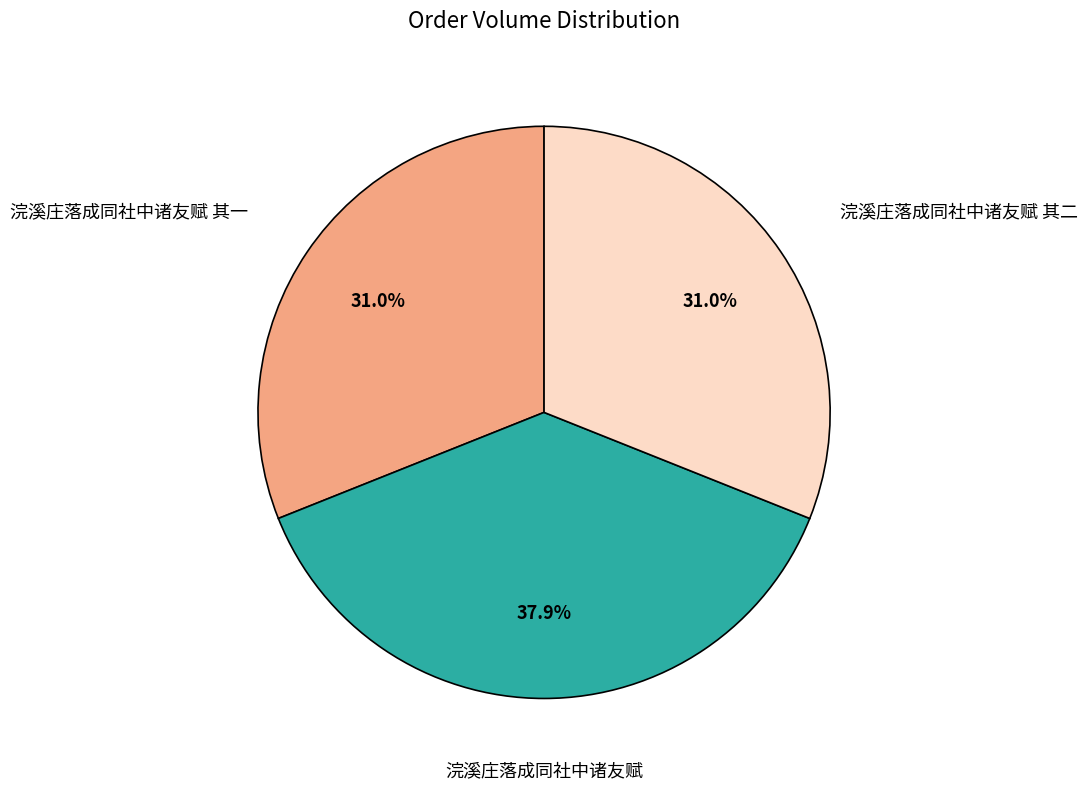

Does any single category account for the majority?

No